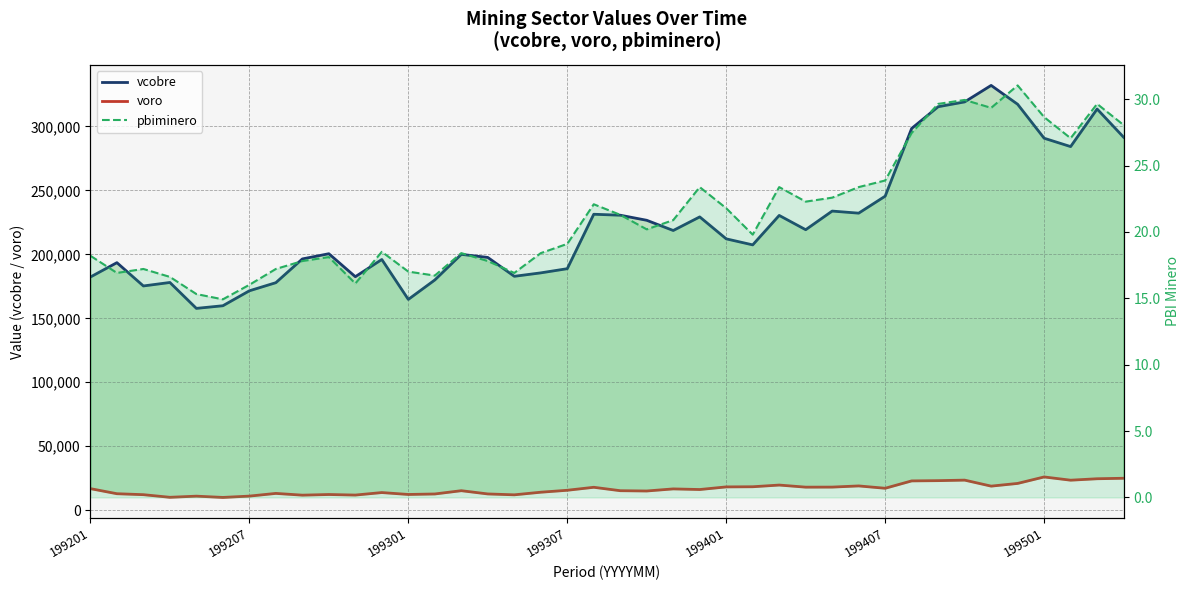

The pbiminero series shows 28.1 at 39. True or false?

True